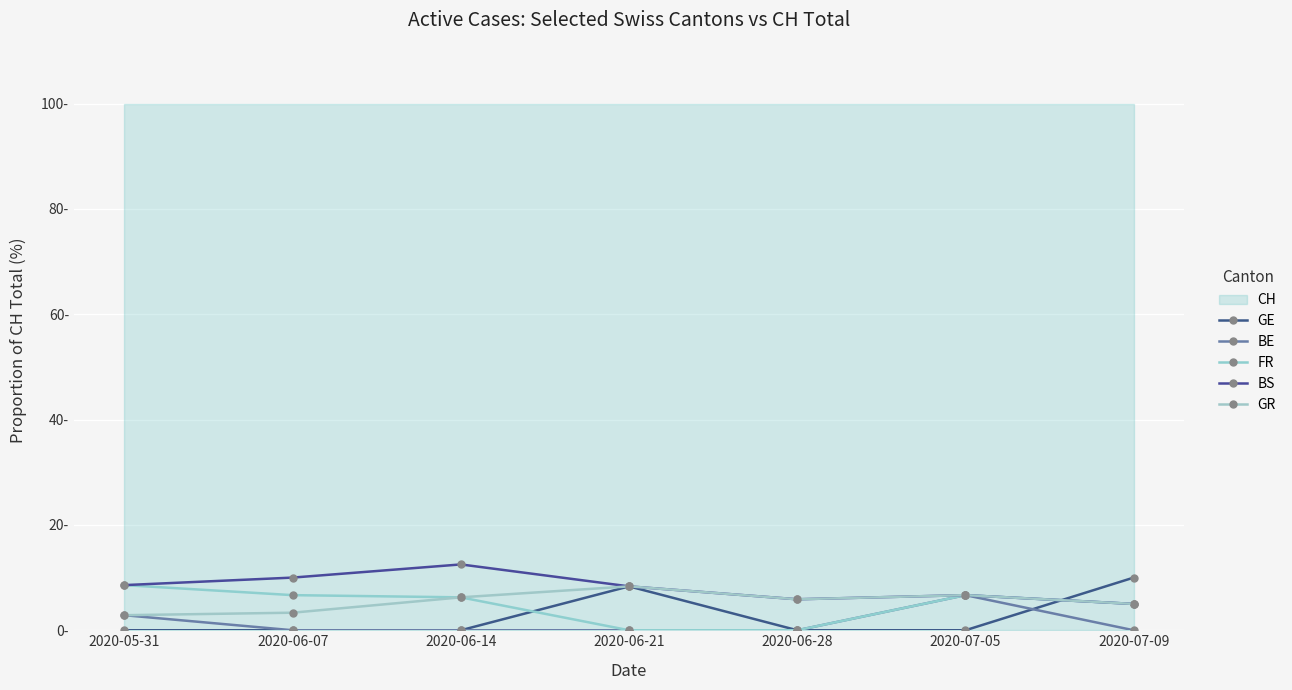

List the series in order of their peak value, highest first.

BS, GE, FR, GR, BE